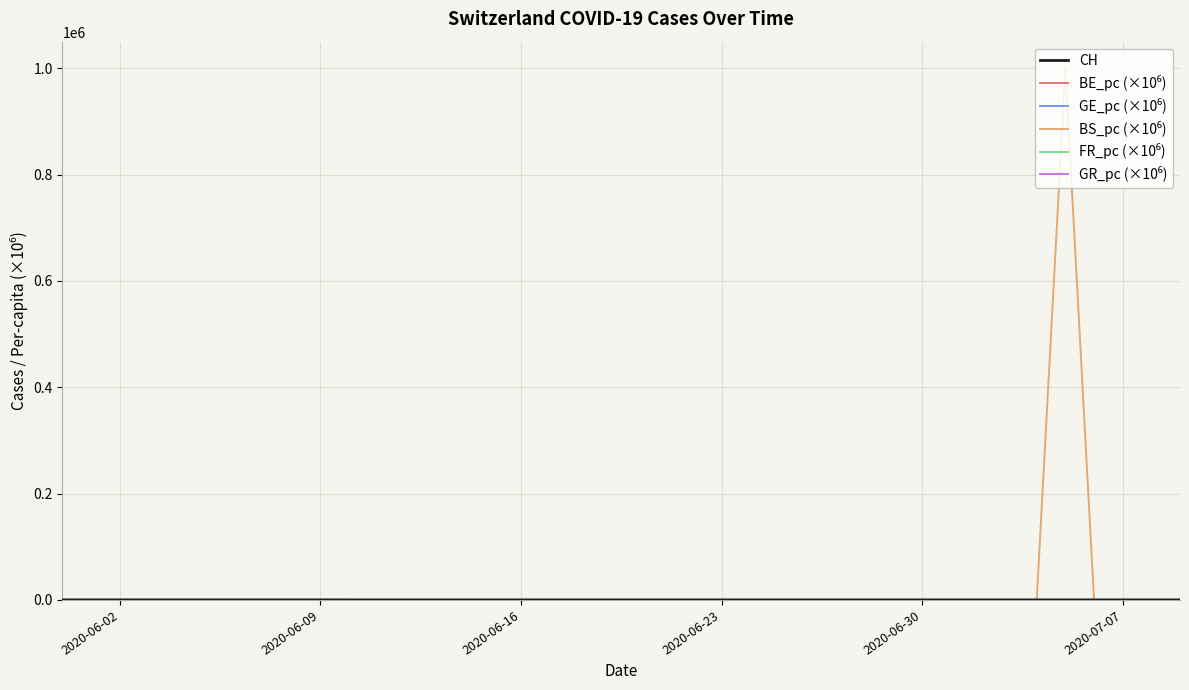

What is the difference between the second highest and second lowest values in the GR_pc (×10⁶) series?

5.0